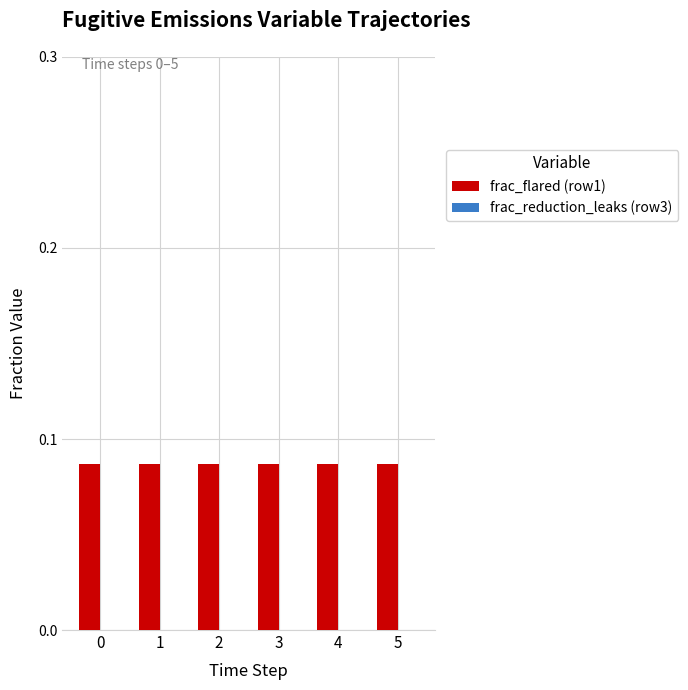

How many bars are there in each group?

2